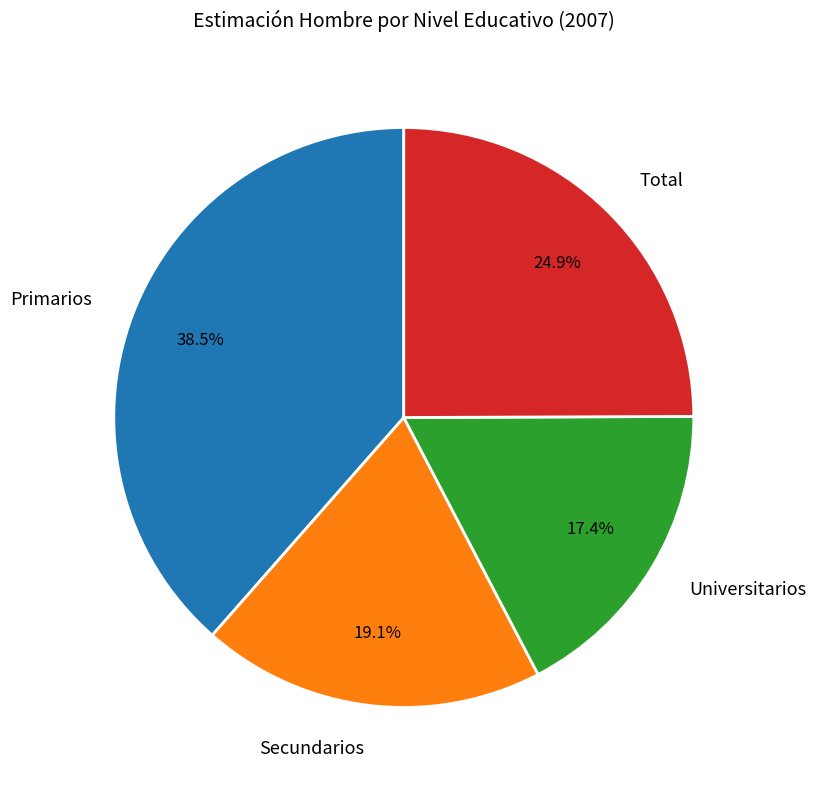

Does Secundarios represent more than half of the total?

No